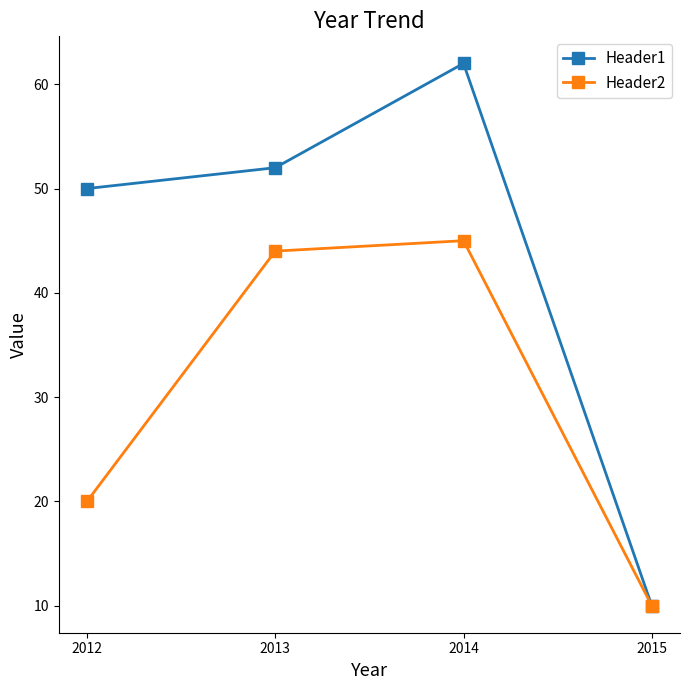

Rank the categories by Header1 value from highest to lowest.

2014, 2013, 2012, 2015